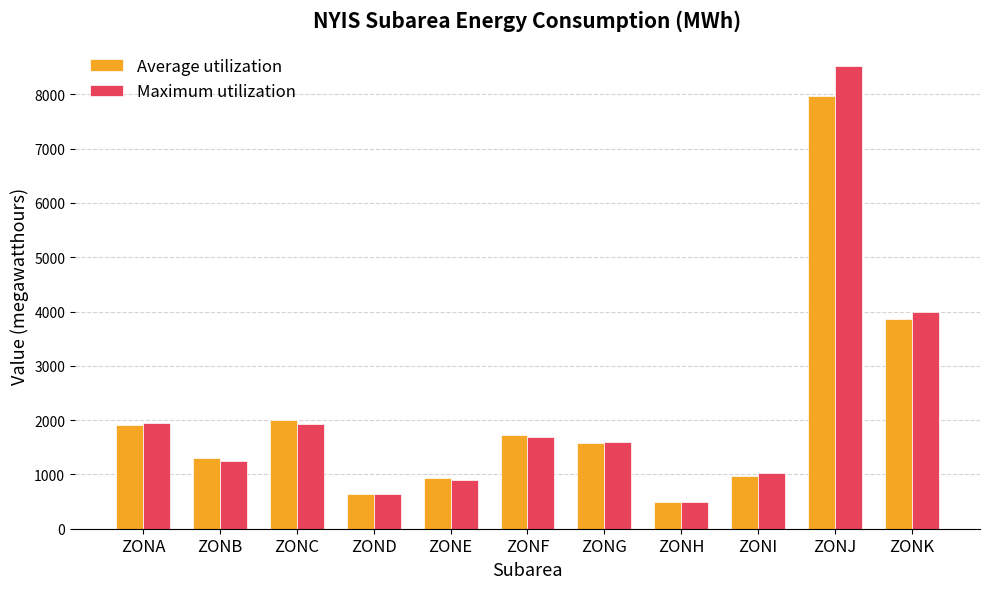

What is the value of the Maximum utilization bar at the 11th from the left?

3999